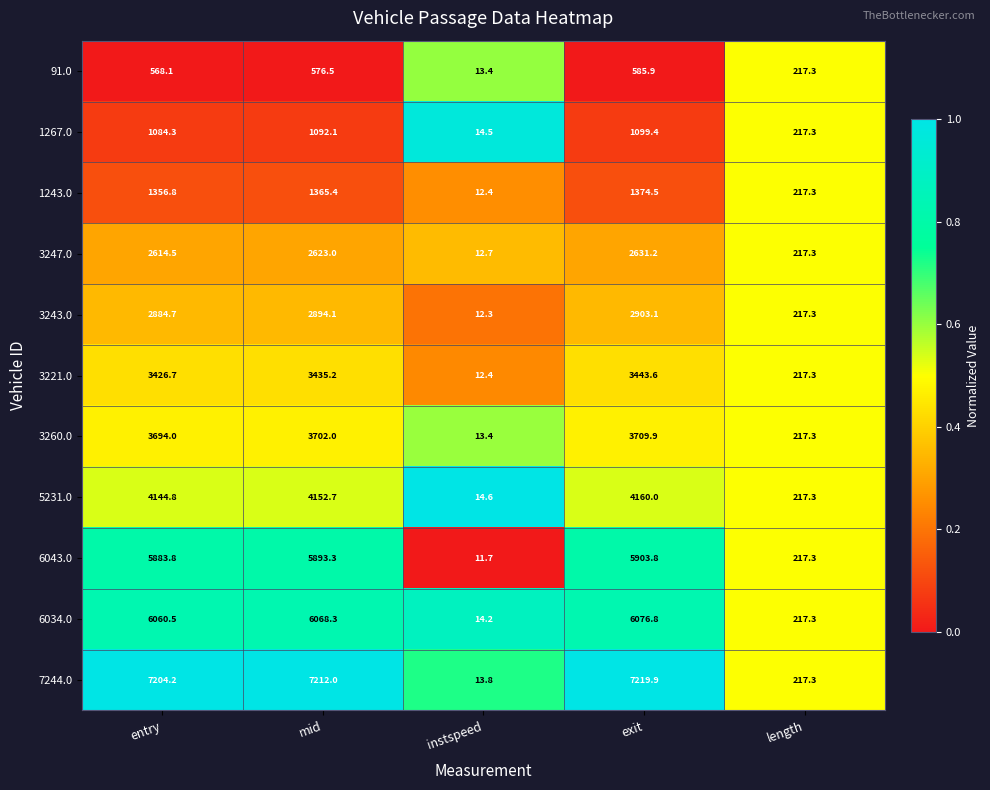

What is the sum of all 5231.0 values?

12689.4